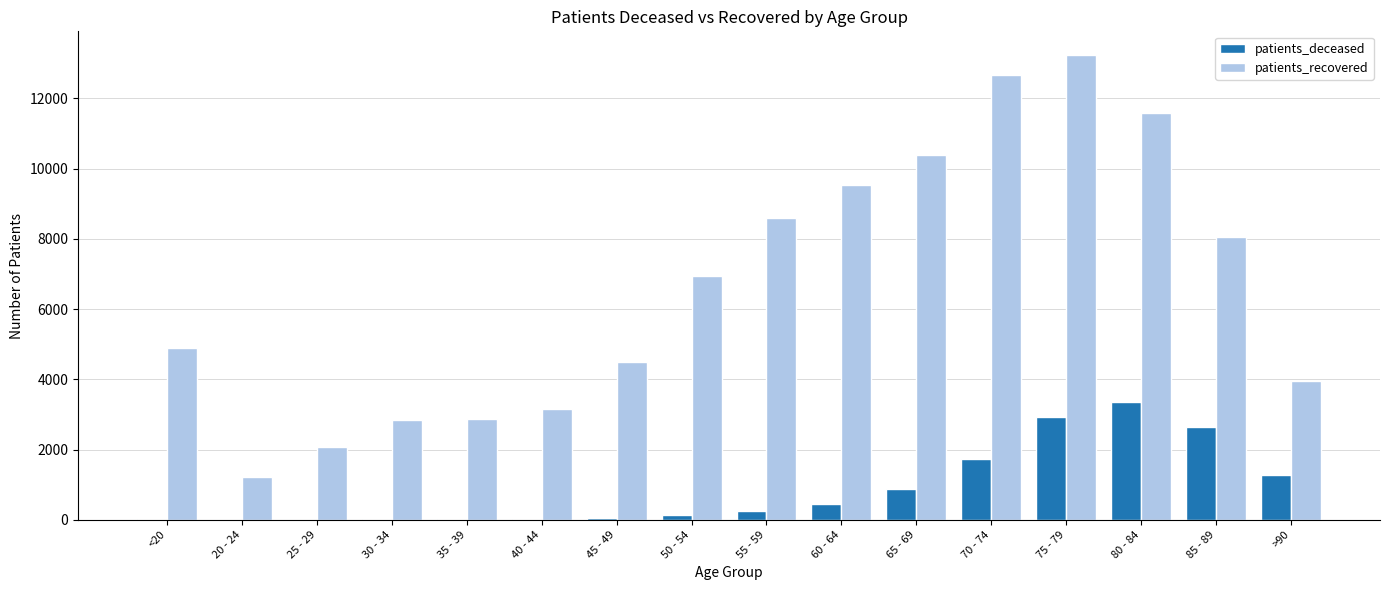

At which category is the sum across all series the highest?

75 - 79